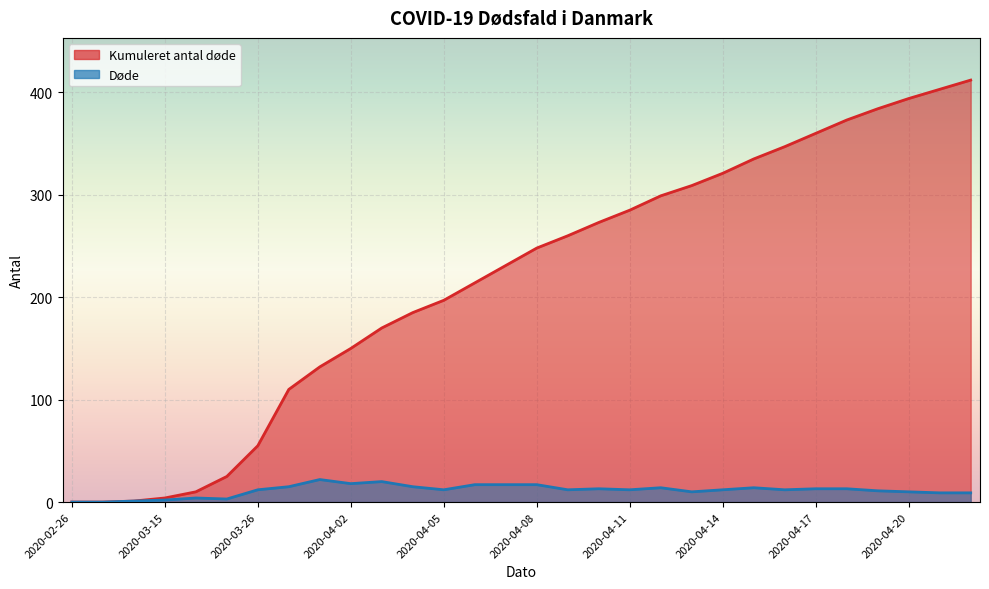

How many interior local valleys does the Døde series have?

7